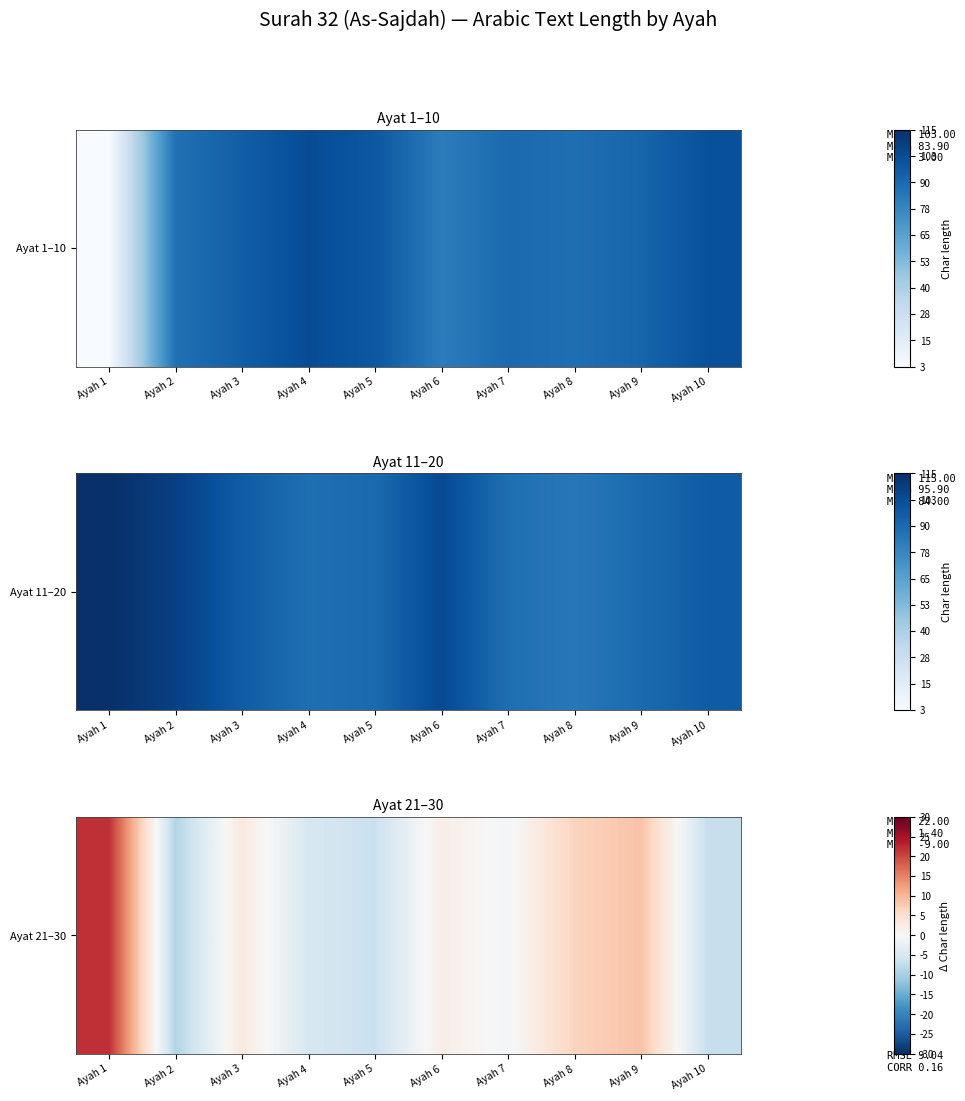

What is the sum of all values?

14.0